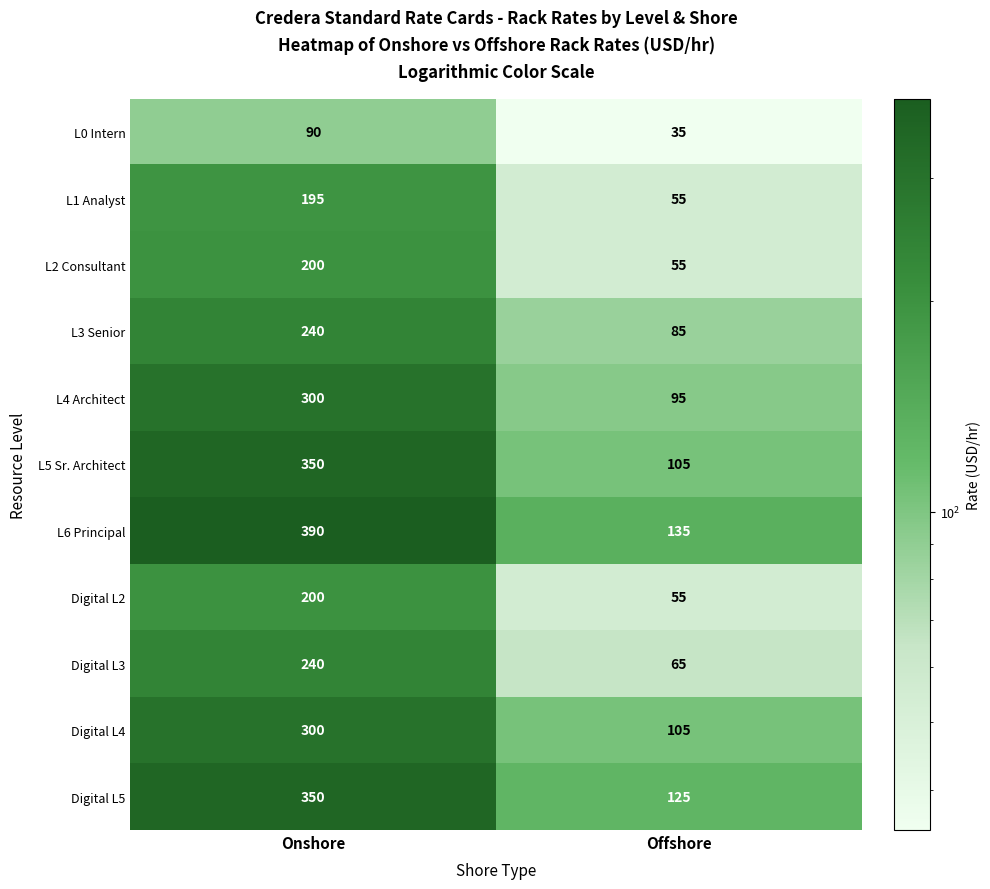

Which series has the widest spread of values?

L6 Principal